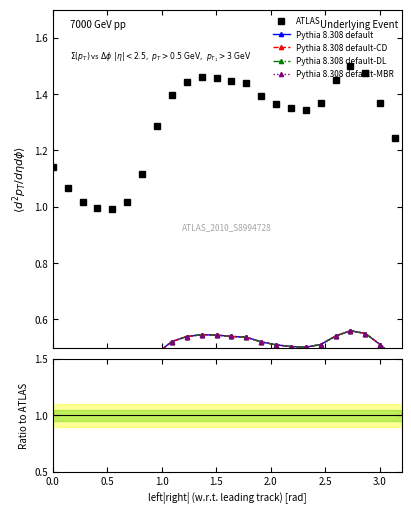

True or false: ATLAS has more than 0 interior local peaks.

True